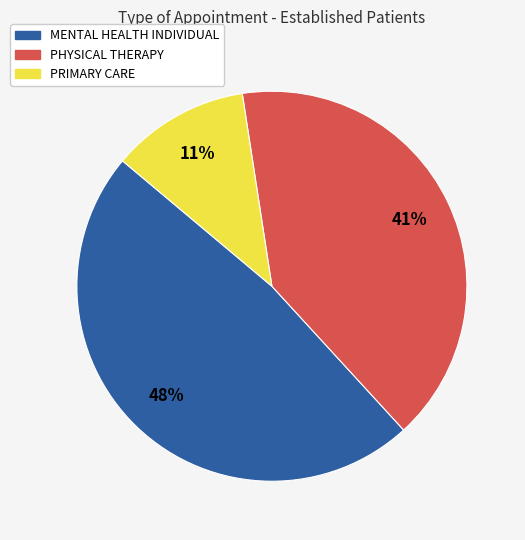

To the nearest percent, what is the combined percentage of MENTAL HEALTH INDIVIDUAL and PHYSICAL THERAPY?

89%